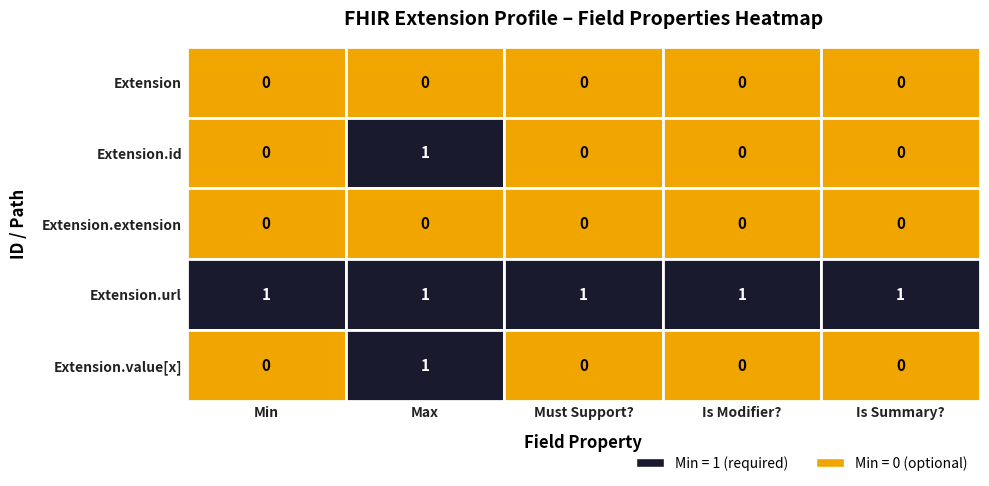

What is the difference between the maximum and minimum values in the Extension.value[x] series?

1